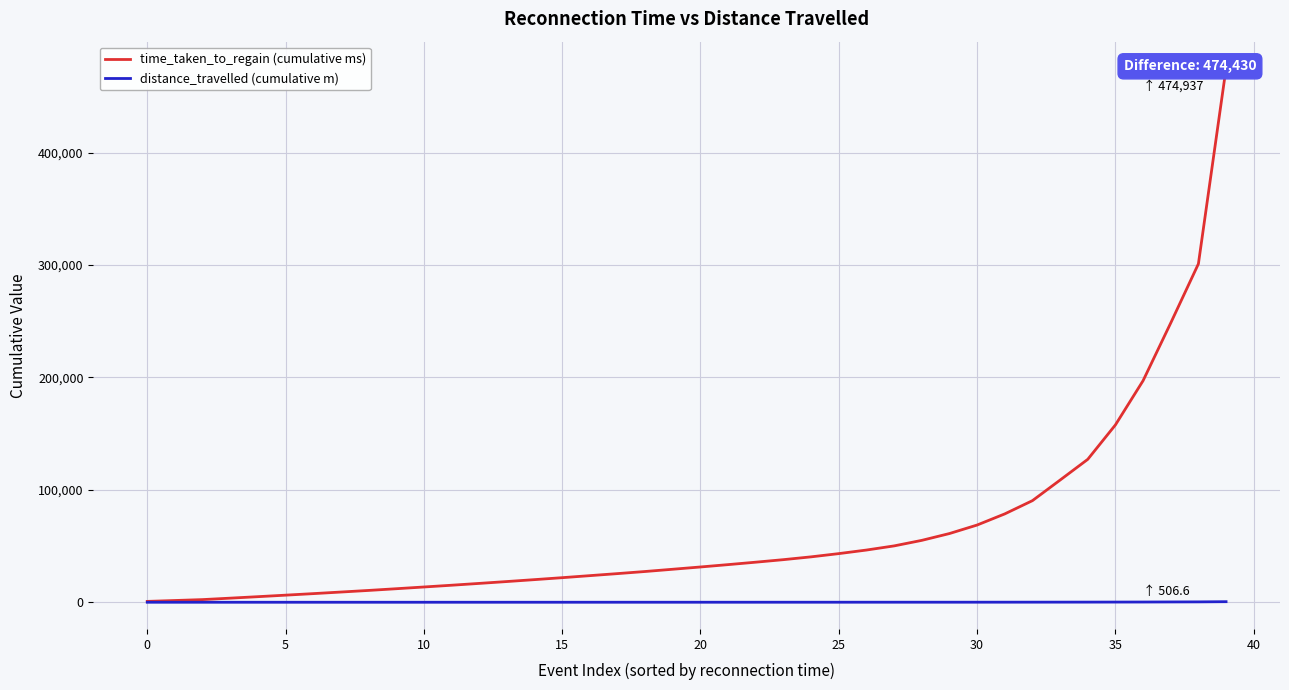

What is the difference between the second highest and second lowest values in the time_taken_to_regain (cumulative ms) series?

299456.0